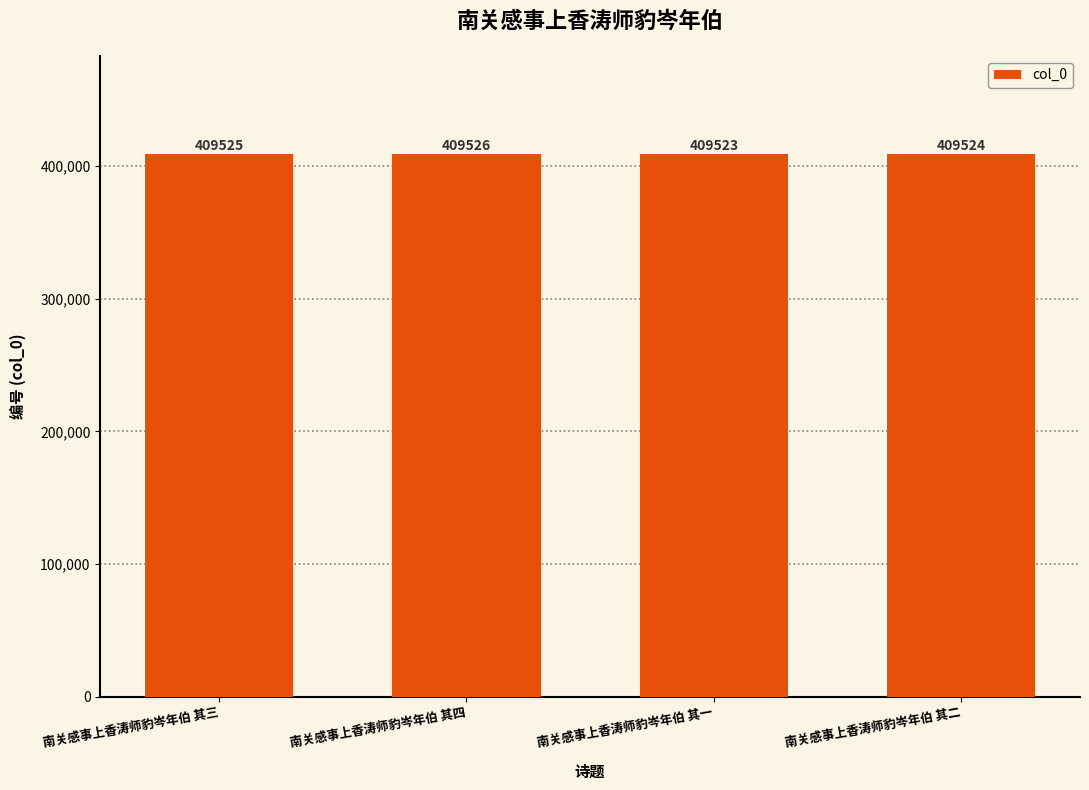

List the labels in order of value, smallest first.

南关感事上香涛师豹岑年伯 其一, 南关感事上香涛师豹岑年伯 其二, 南关感事上香涛师豹岑年伯 其三, 南关感事上香涛师豹岑年伯 其四